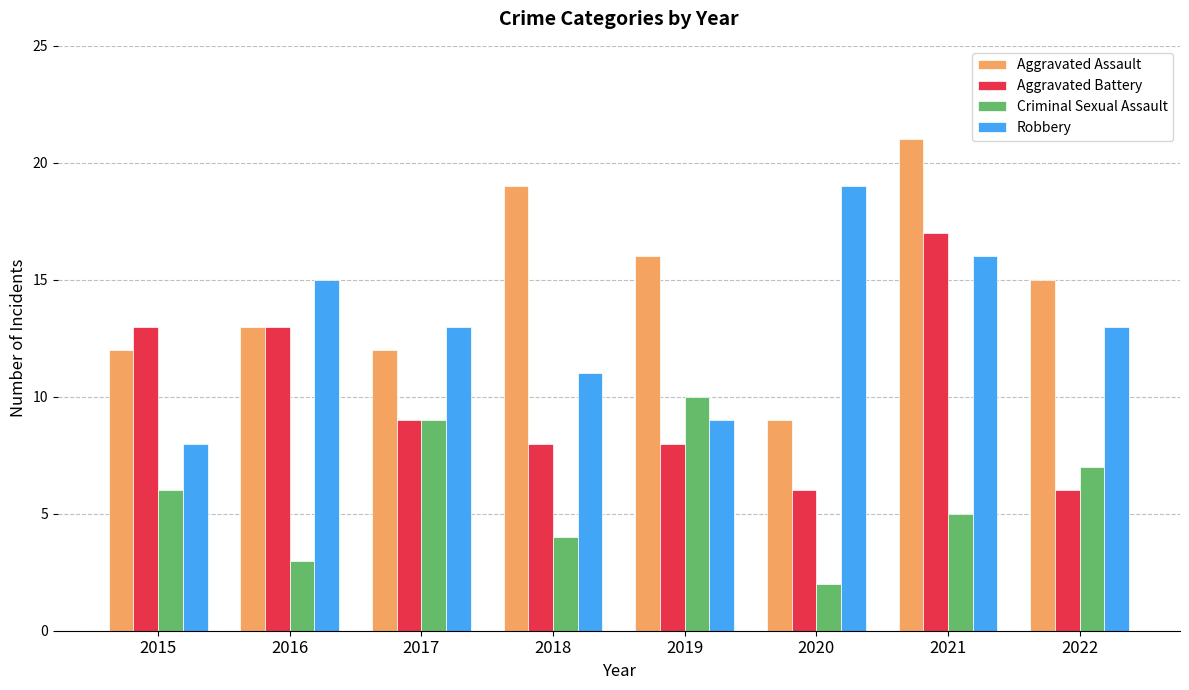

What is the difference between the highest and lowest values at 2016?

12